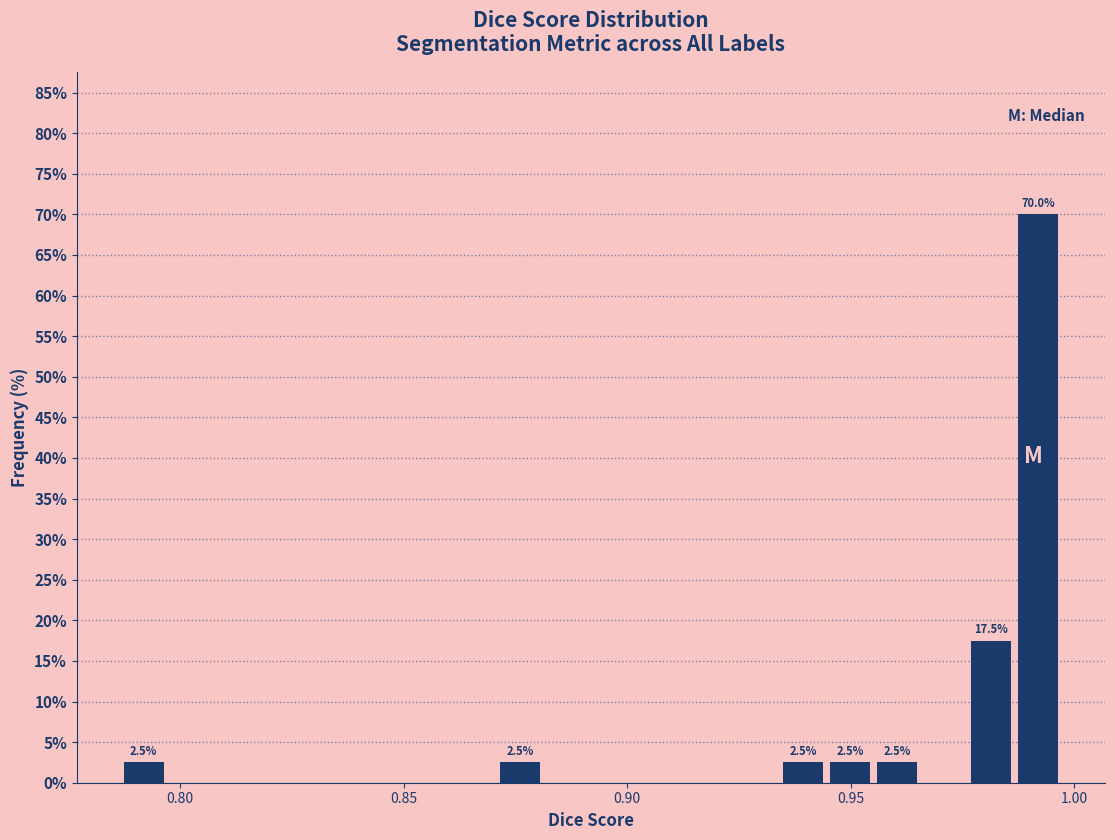

Around what value on the x-axis is the tallest bar? Give the approximate position of its centre, as read against the axis.

0.990